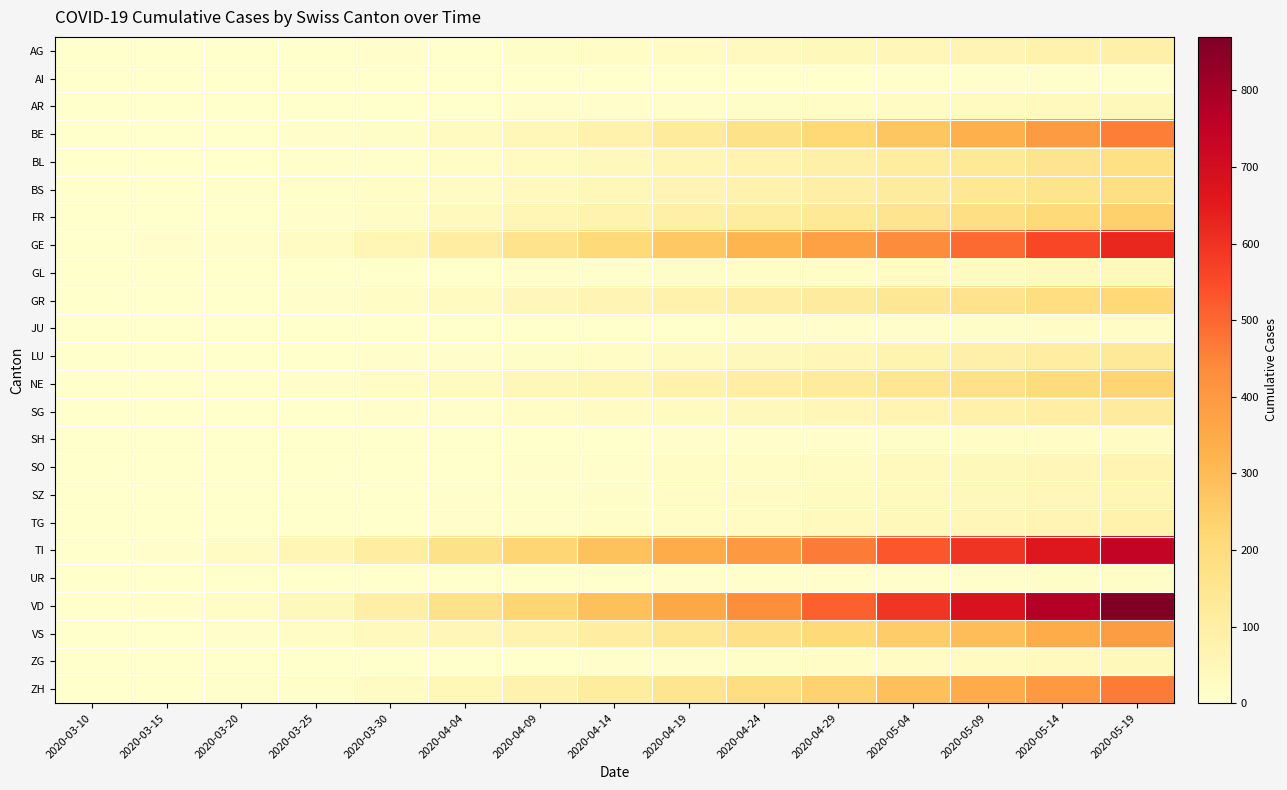

Between 2020-03-30 and 2020-05-19, which series saw the biggest shift?

VD